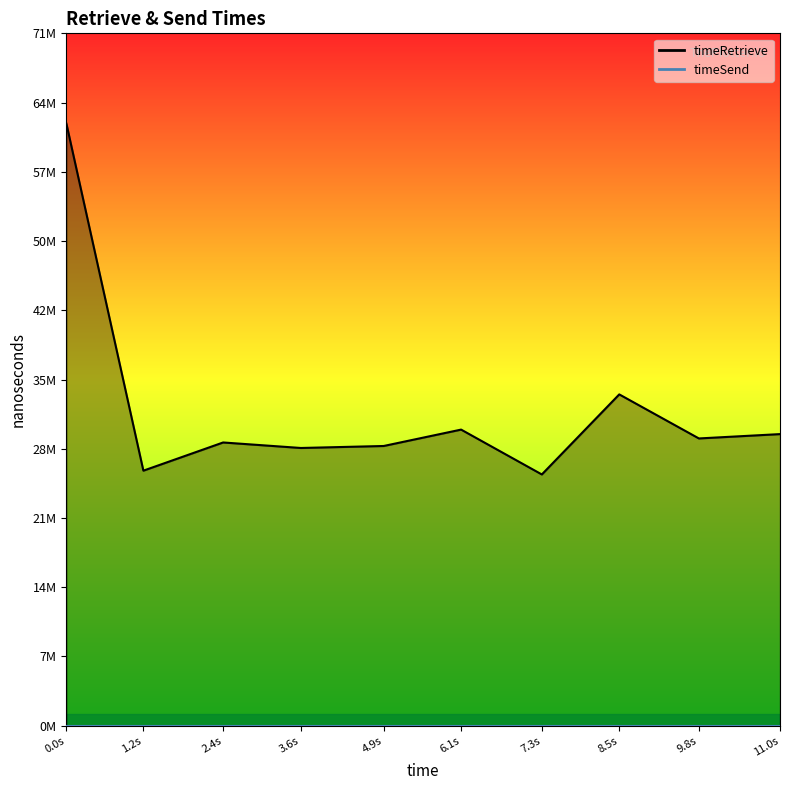

What is the value of the 7th point from the left?

25696467